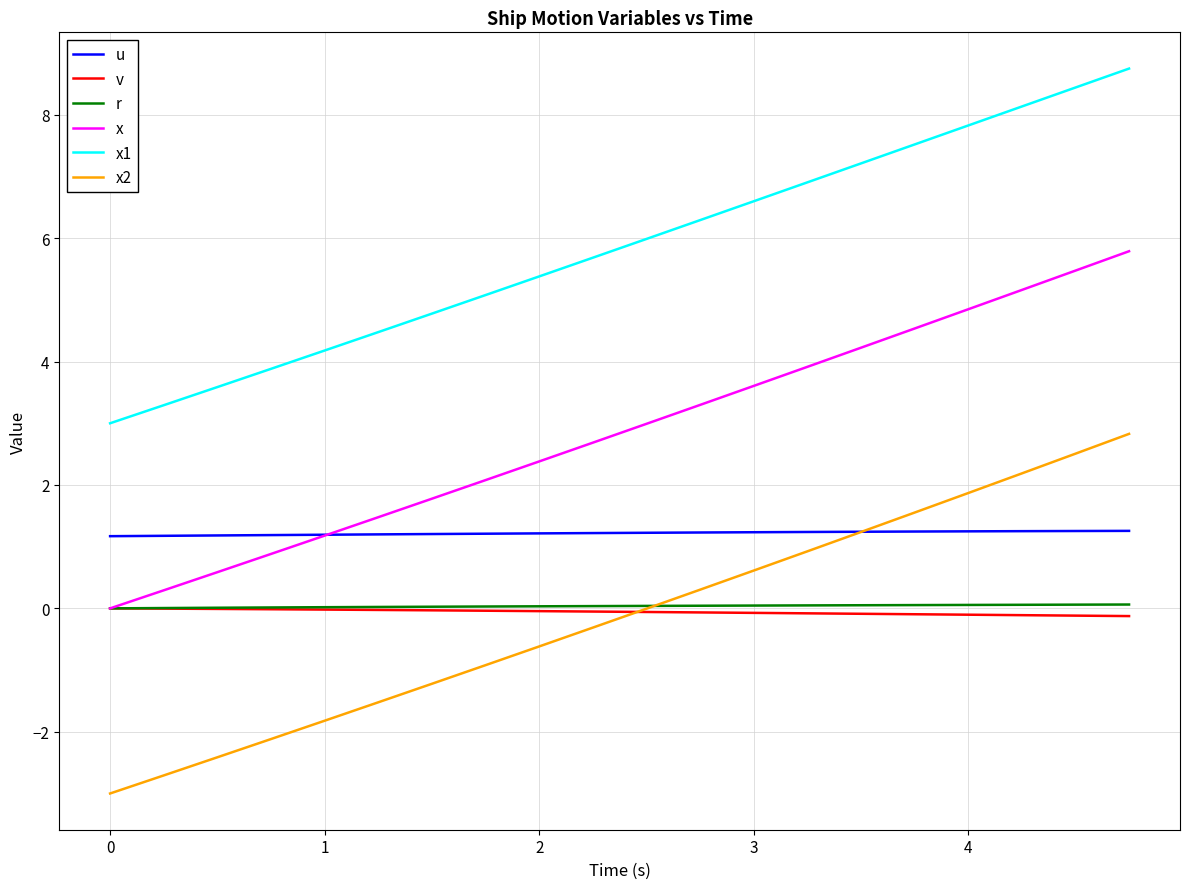

True or false: v and x2 intersect in this chart.

True